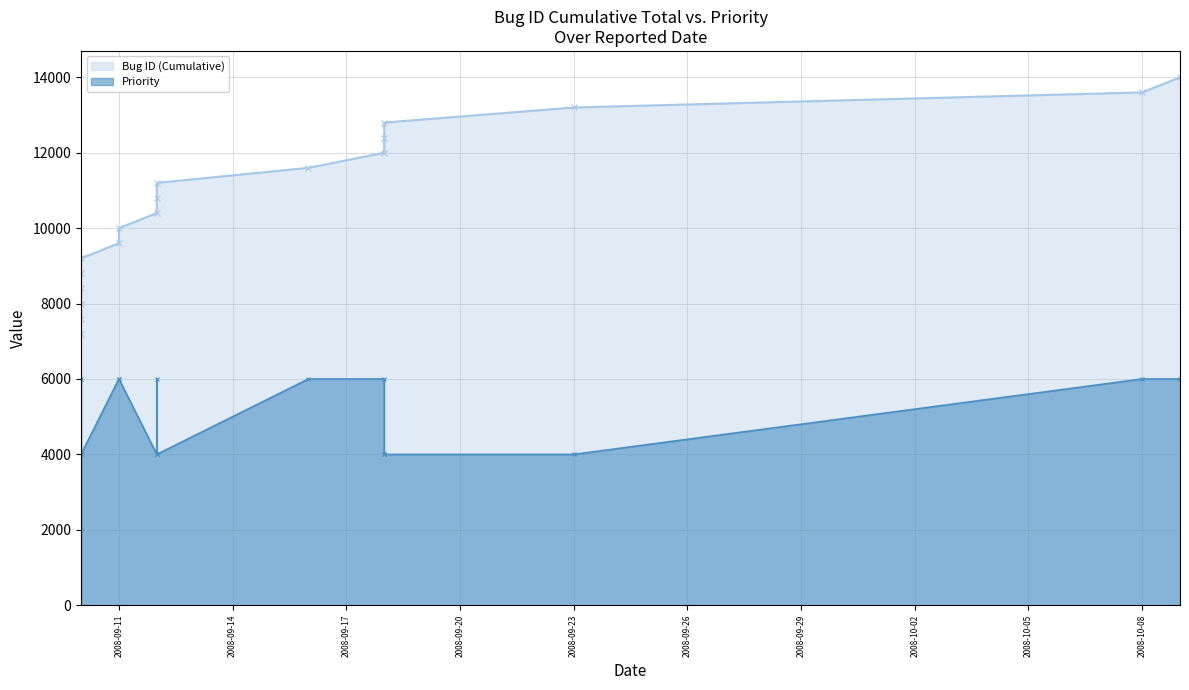

At how many categories does at least one series exceed 6967?

18